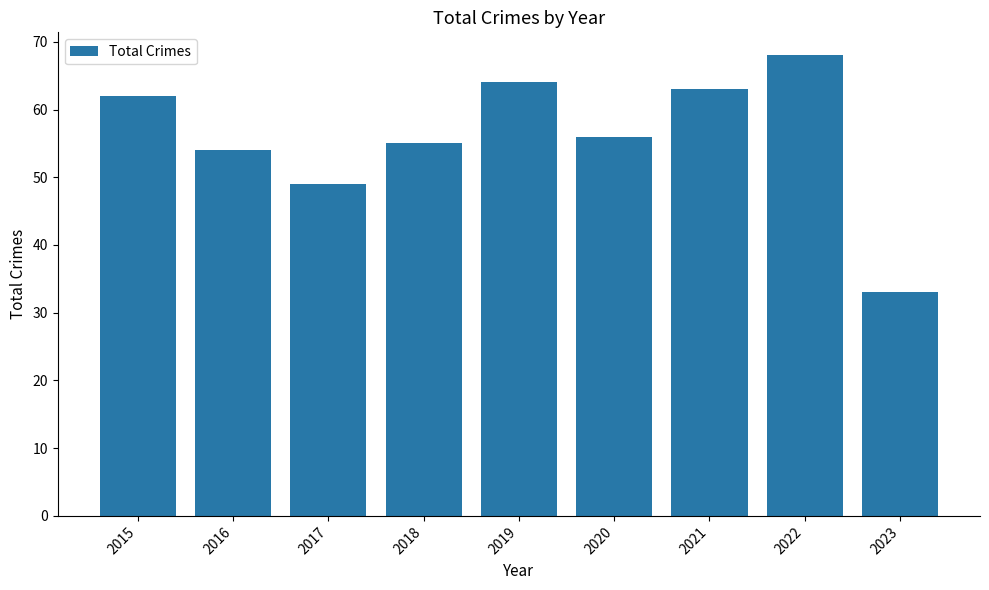

Rank the categories by value from lowest to highest.

2023, 2017, 2016, 2018, 2020, 2015, 2021, 2019, 2022